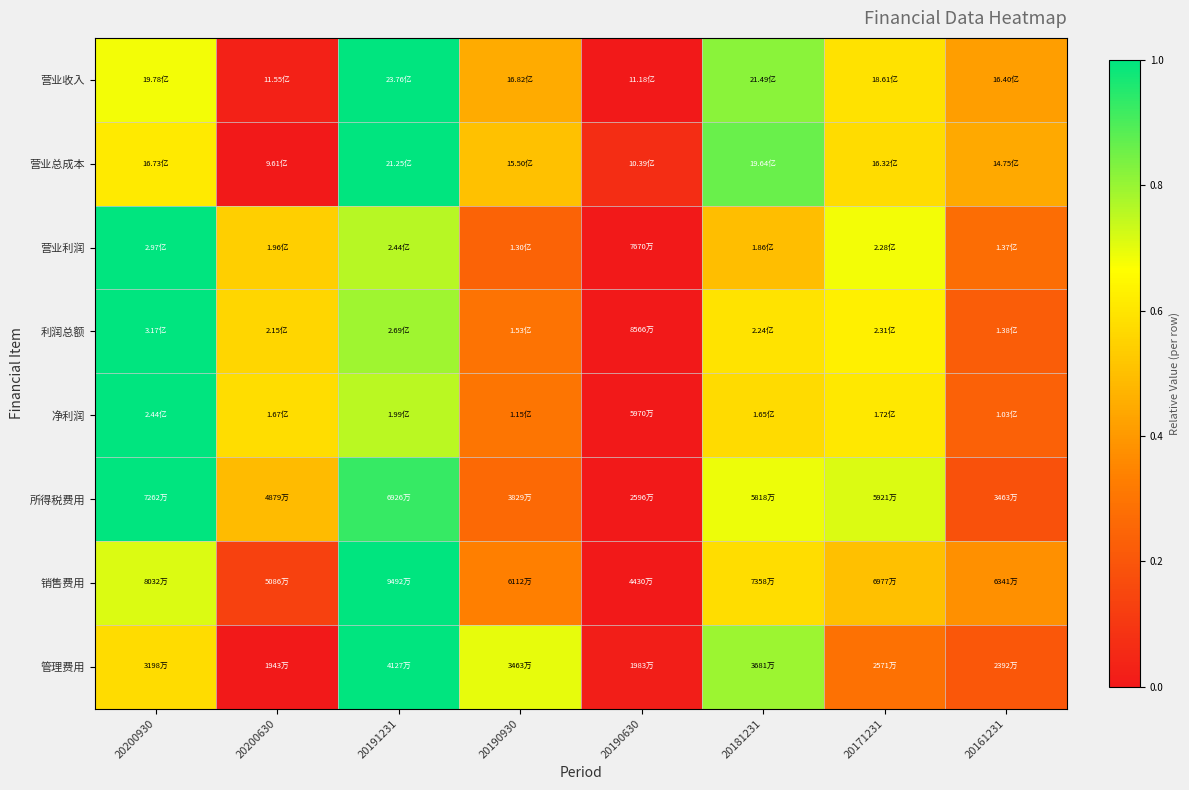

What is the total value across all series at 20181231?

5.4